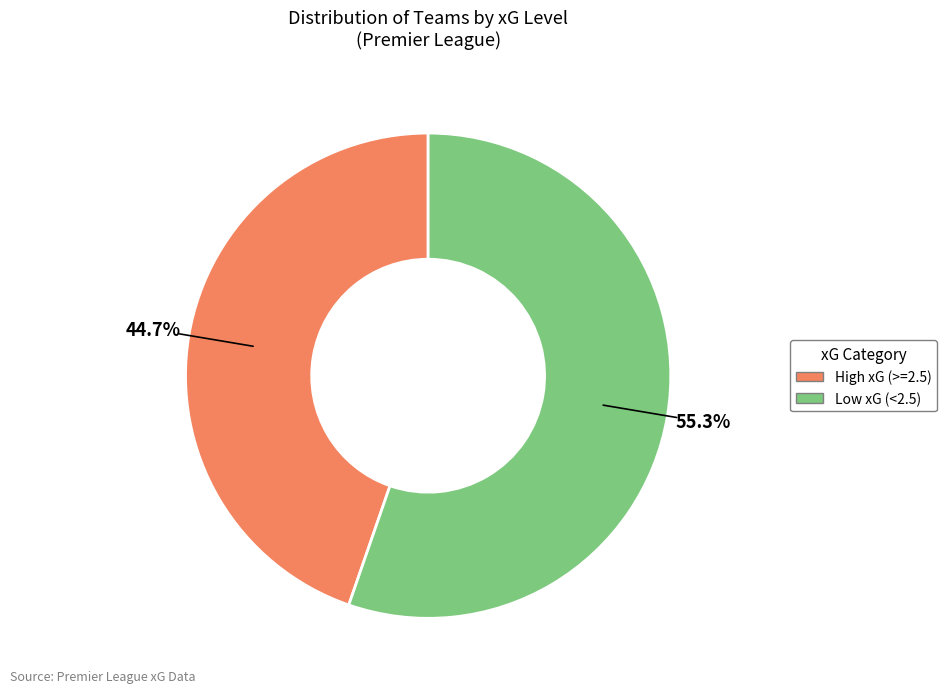

Does any single category account for the majority?

Yes